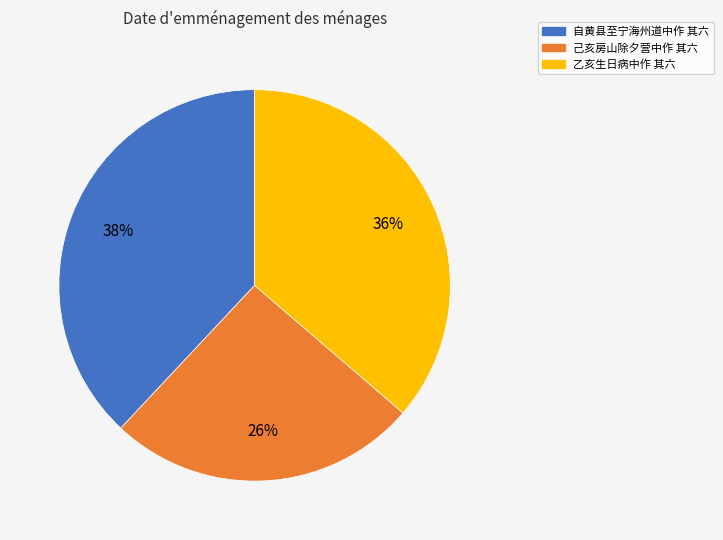

Which slice is the smallest?

己亥房山除夕营中作 其六